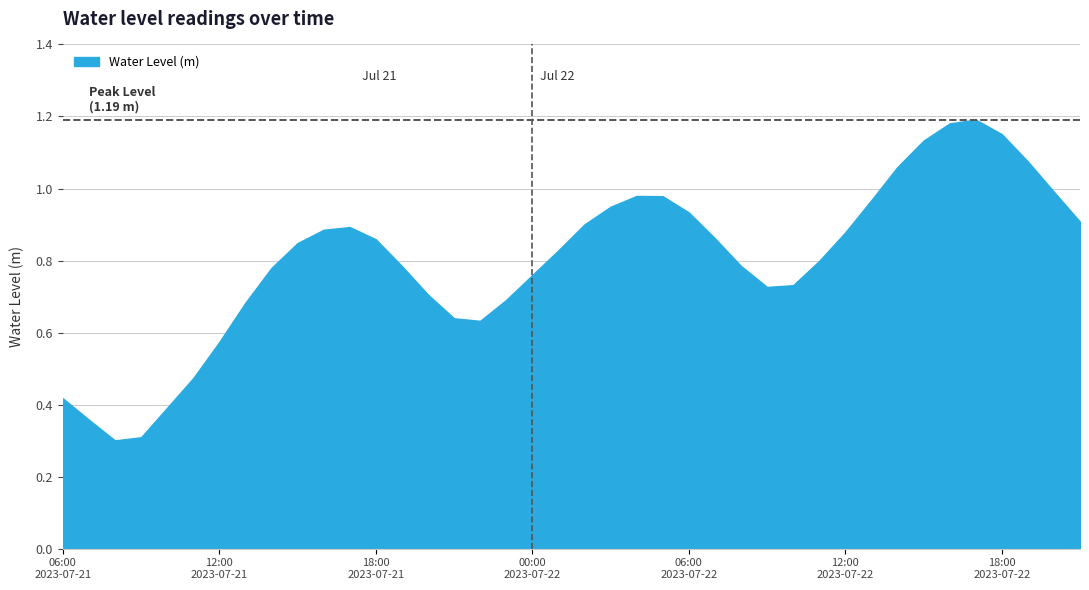

What is the minimum value shown in the chart?

0.3